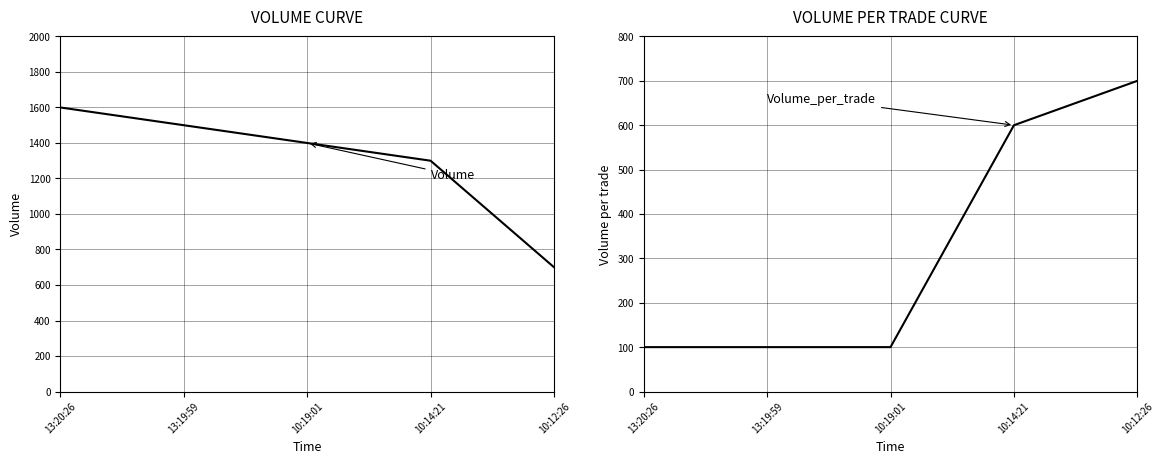

Count the Volume_per_trade values in the range 100 to 600.

4